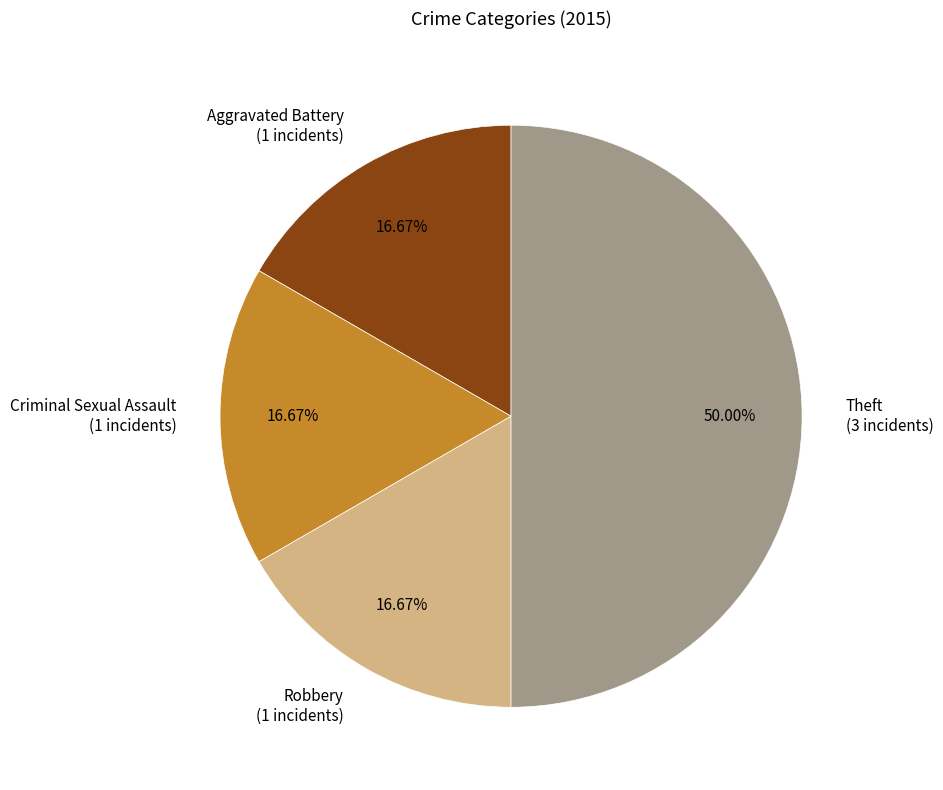

Count the number of slices in the pie.

4